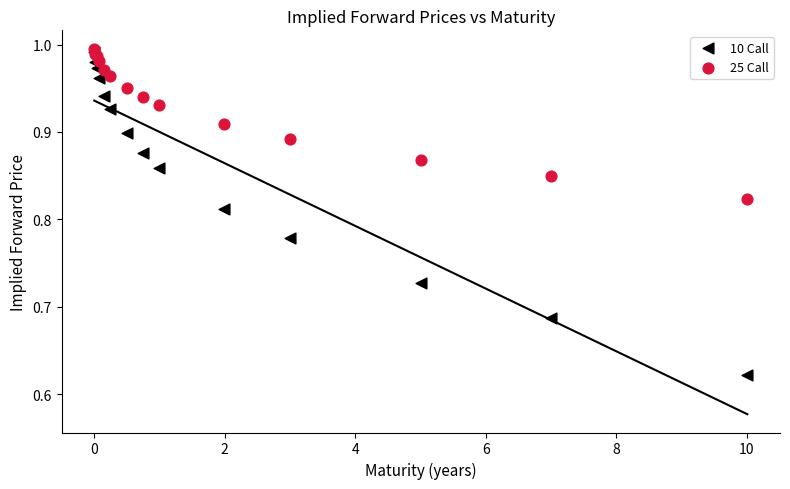

What are all the series names shown in the legend?

10 Call, 25 Call